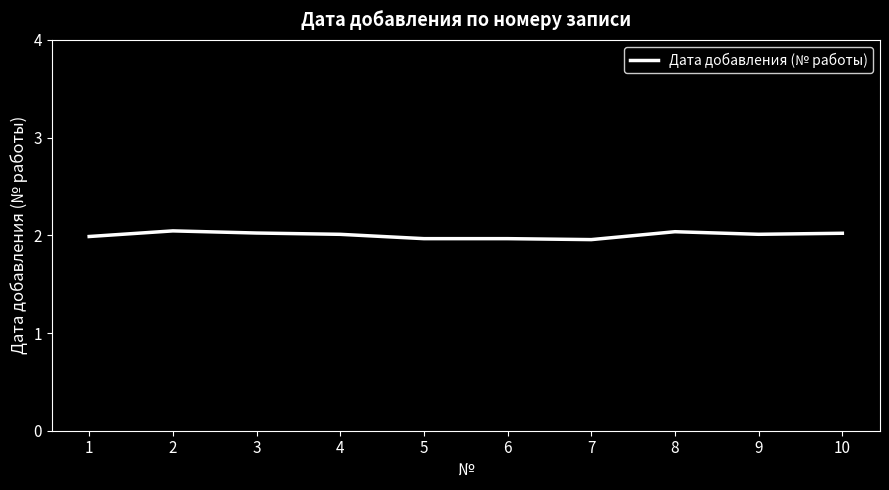

What is the ratio of the value at 5 to the value at 2?

1.0